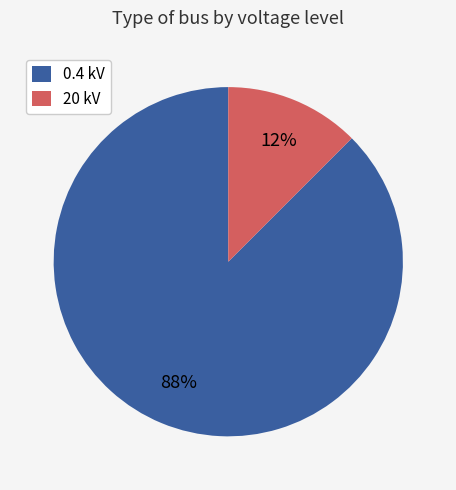

True or false: 20 kV accounts for 12% of the total.

True